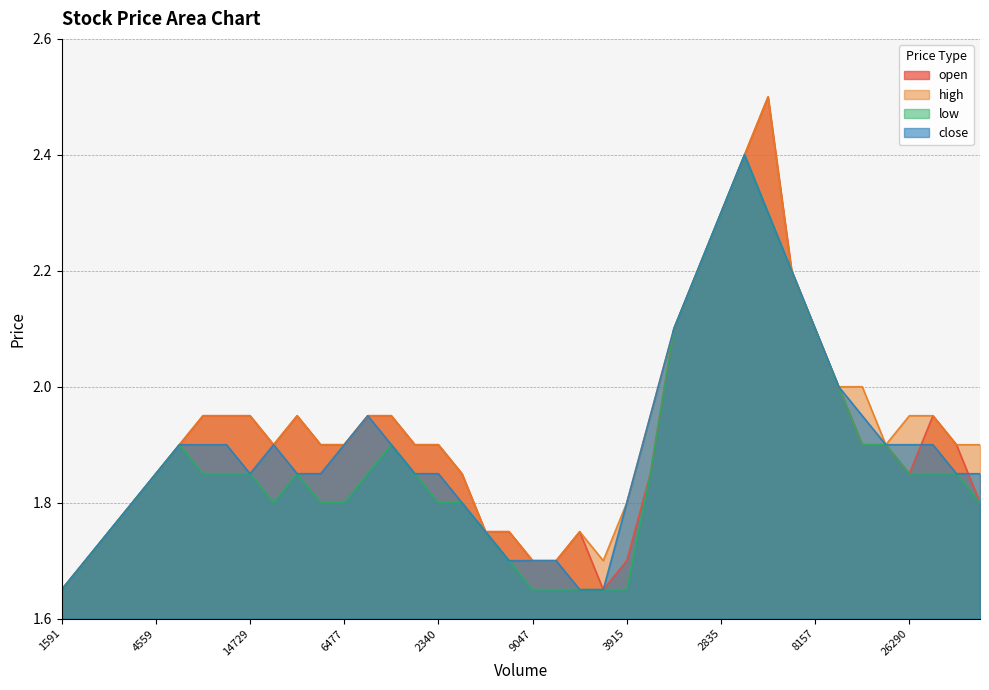

What is the minimum value for high?

1.6